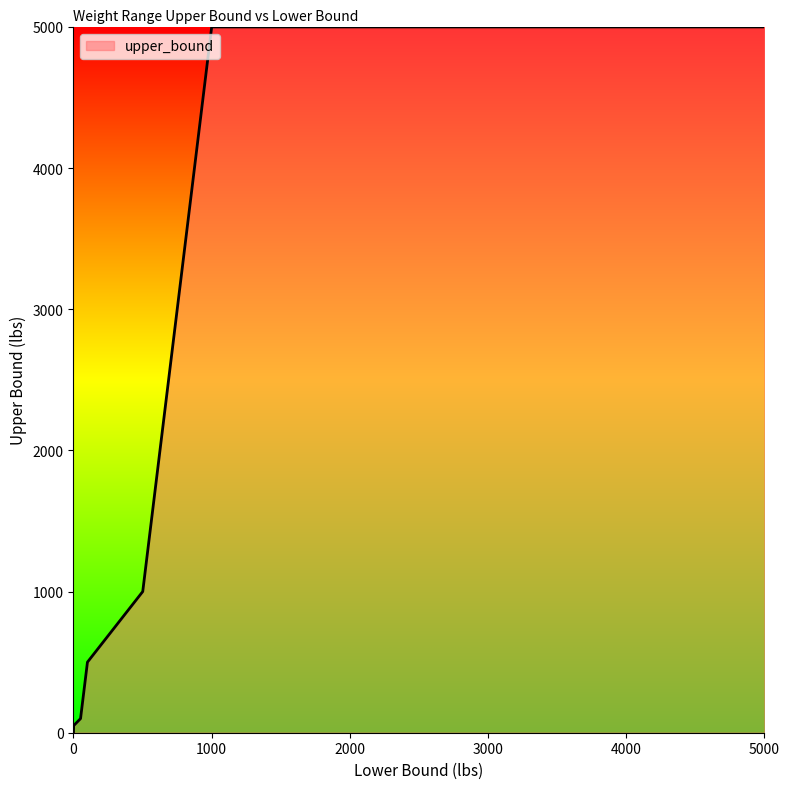

What is the greatest value displayed?

5000